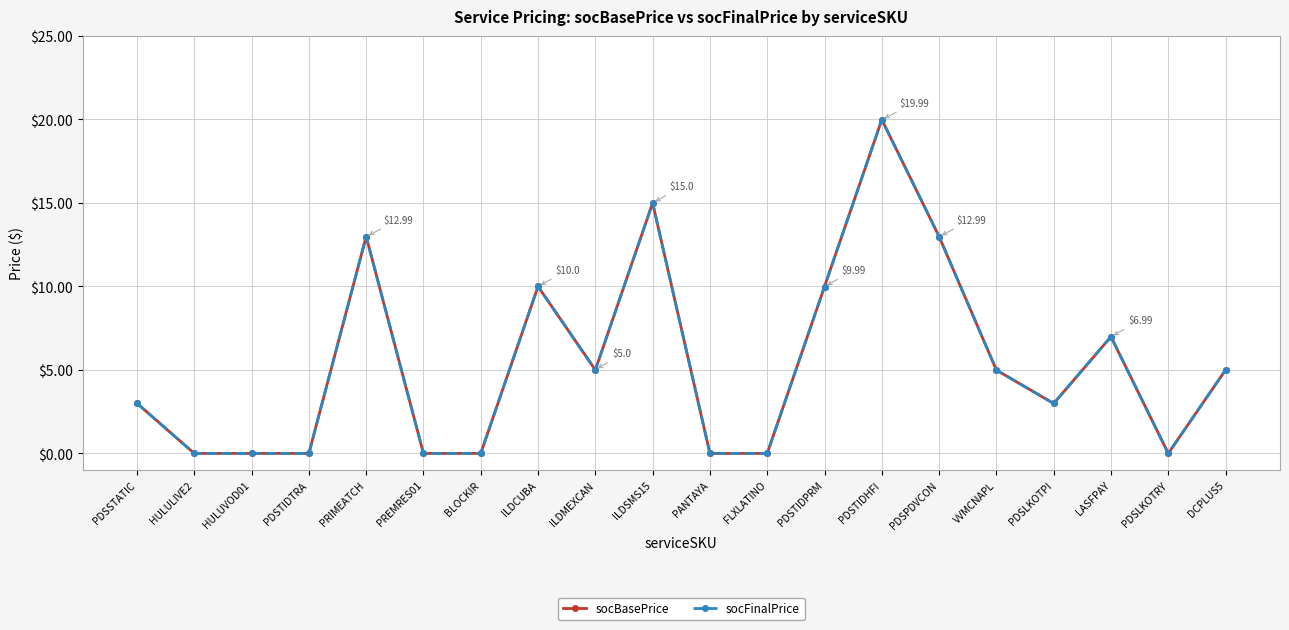

Is this an area chart (filled region under the line)?

No